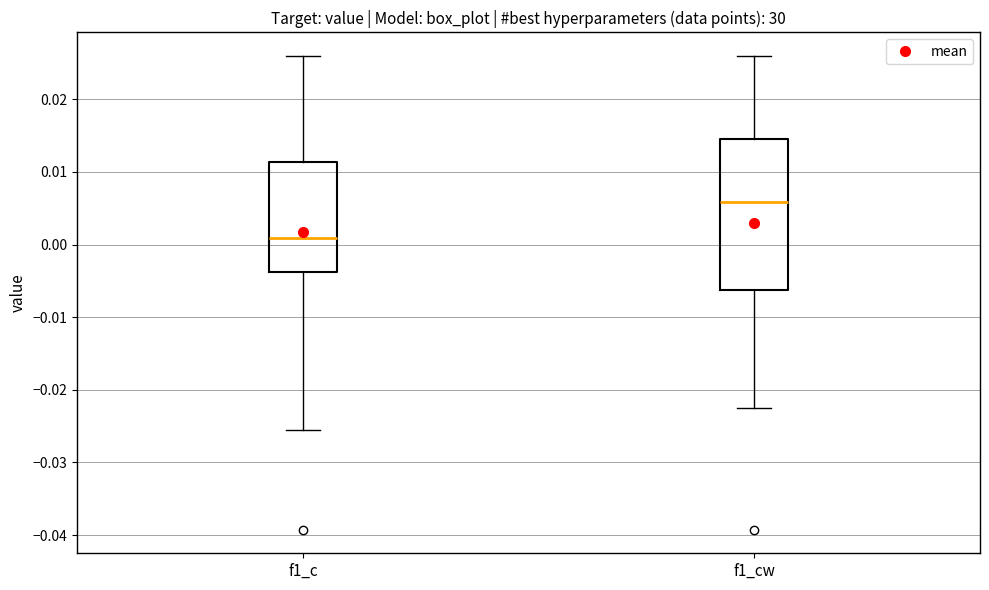

Reading left to right, read every box against the y-axis: the position of its median line, the range the box covers, and the ends of its whiskers. The values are not printed on the chart, so give them approximately, as read against the axis.

f1_c: median 0.001, box -0.004 to 0.011, whiskers -0.026 to 0.026
f1_cw: median 0.006, box -0.006 to 0.015, whiskers -0.023 to 0.026